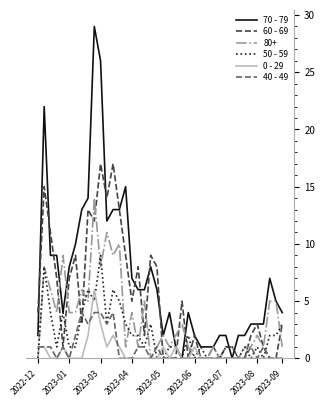

How many distinct data groups are displayed?

6